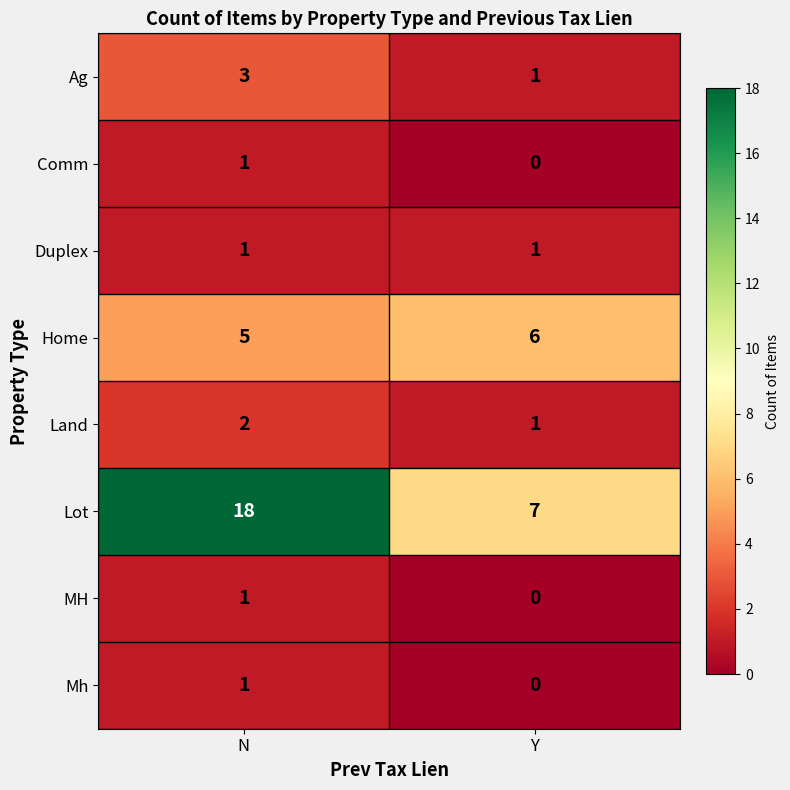

Is it true that Duplex equals 1 at Y?

True